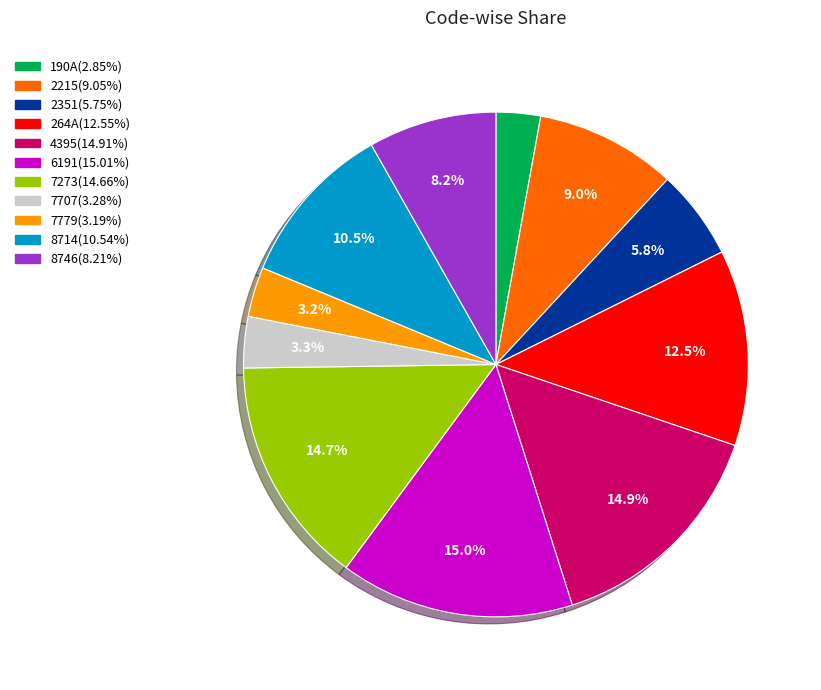

To the nearest percent, what is the combined percentage of 2215 and 8746?

17%